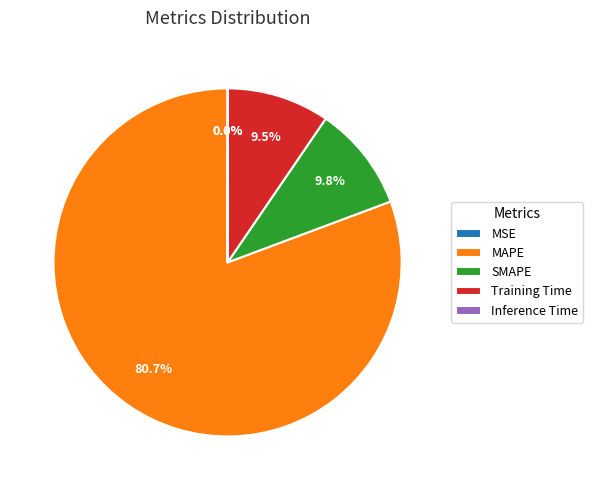

Is there any slice that represents more than half of the pie?

Yes